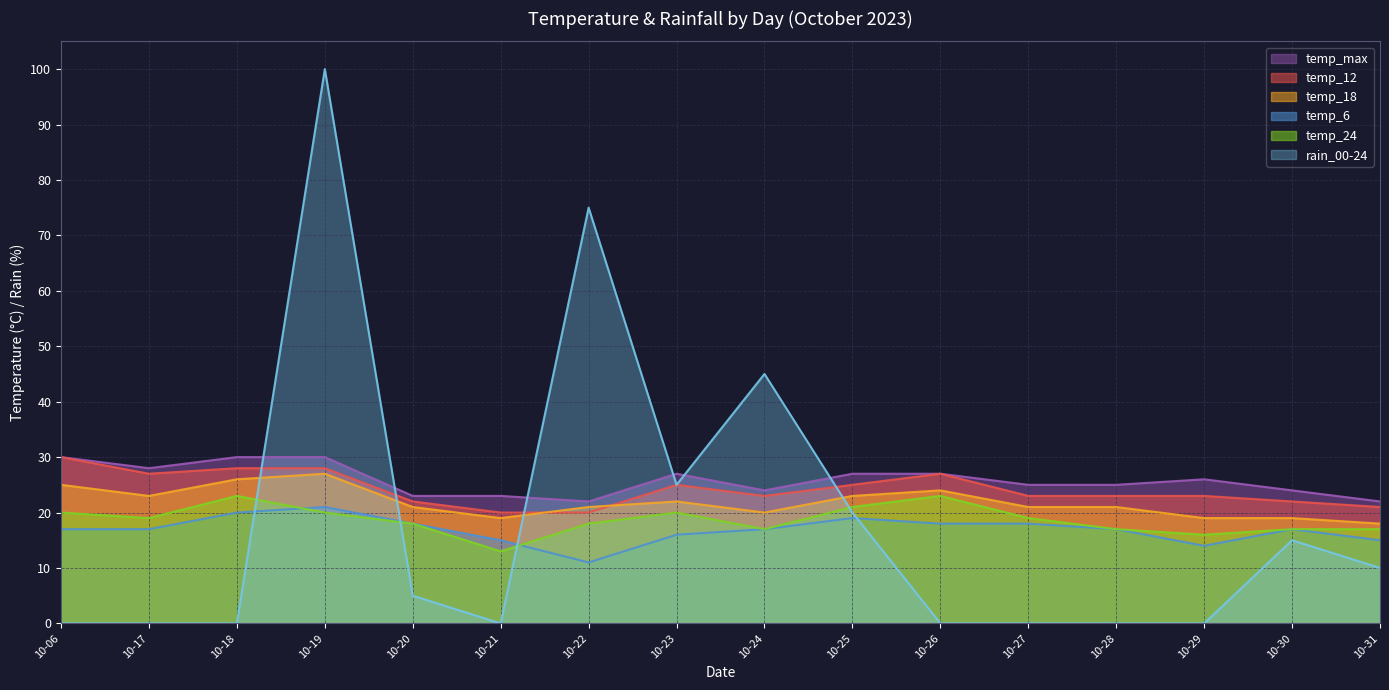

True or false: temp_max and temp_6 intersect in this chart.

False